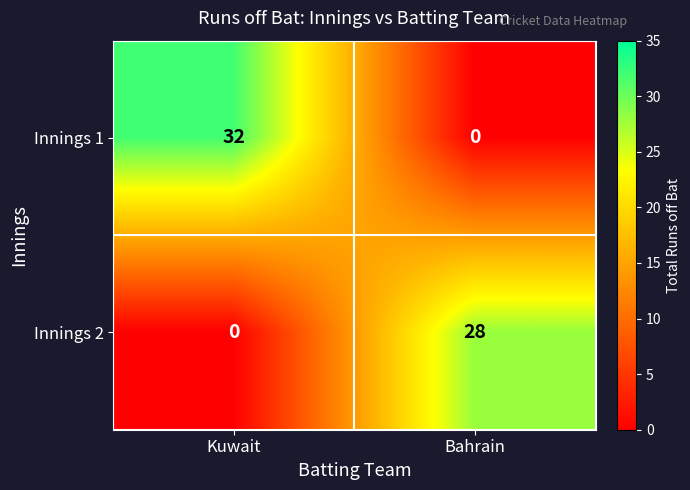

Reading left to right, transcribe all the data shown in this chart.

Innings 1: Kuwait=32	Bahrain=0
Innings 2: Kuwait=0	Bahrain=28